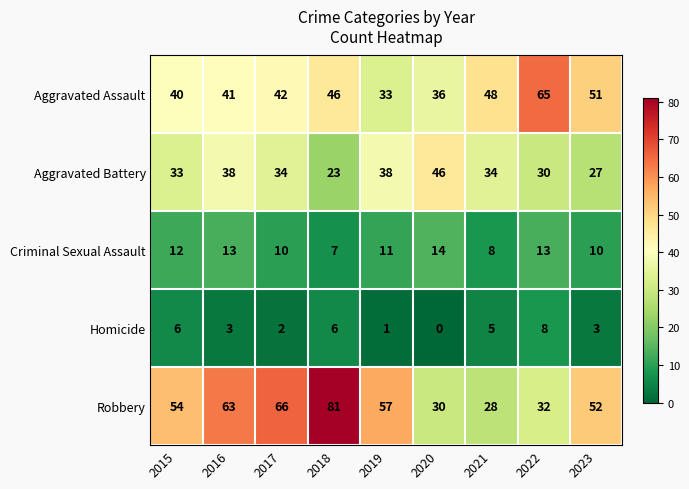

What is the total value across all series at 2015?

145